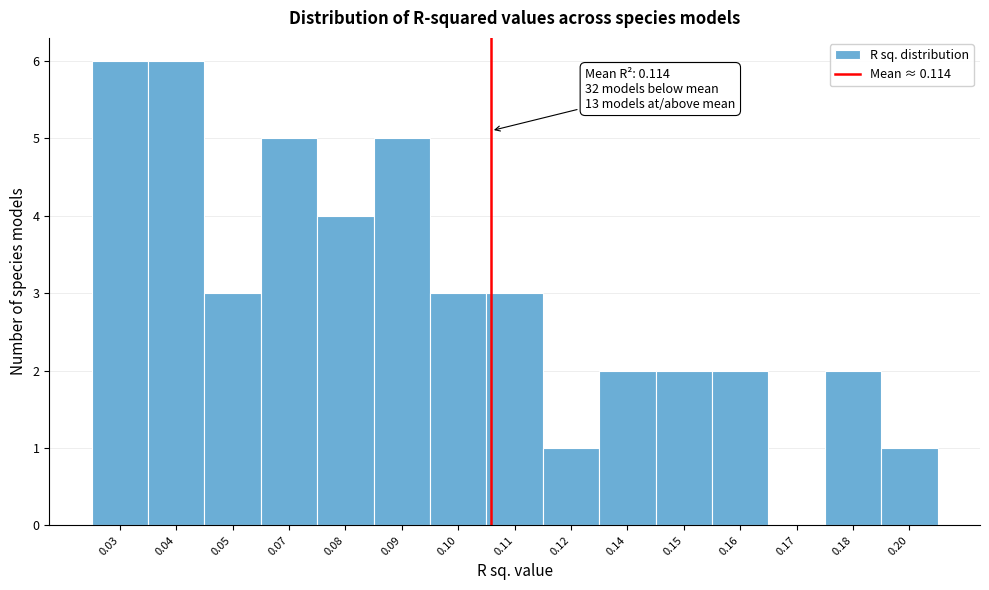

Reading left to right, list all the values displayed in this chart.

0.03=6	0.04=6	0.05=3	0.07=5	0.08=4	0.09=5	0.10=3	0.11=3	0.12=1	0.14=2	0.15=2	0.16=2	0.17=0	0.18=2	0.20=1